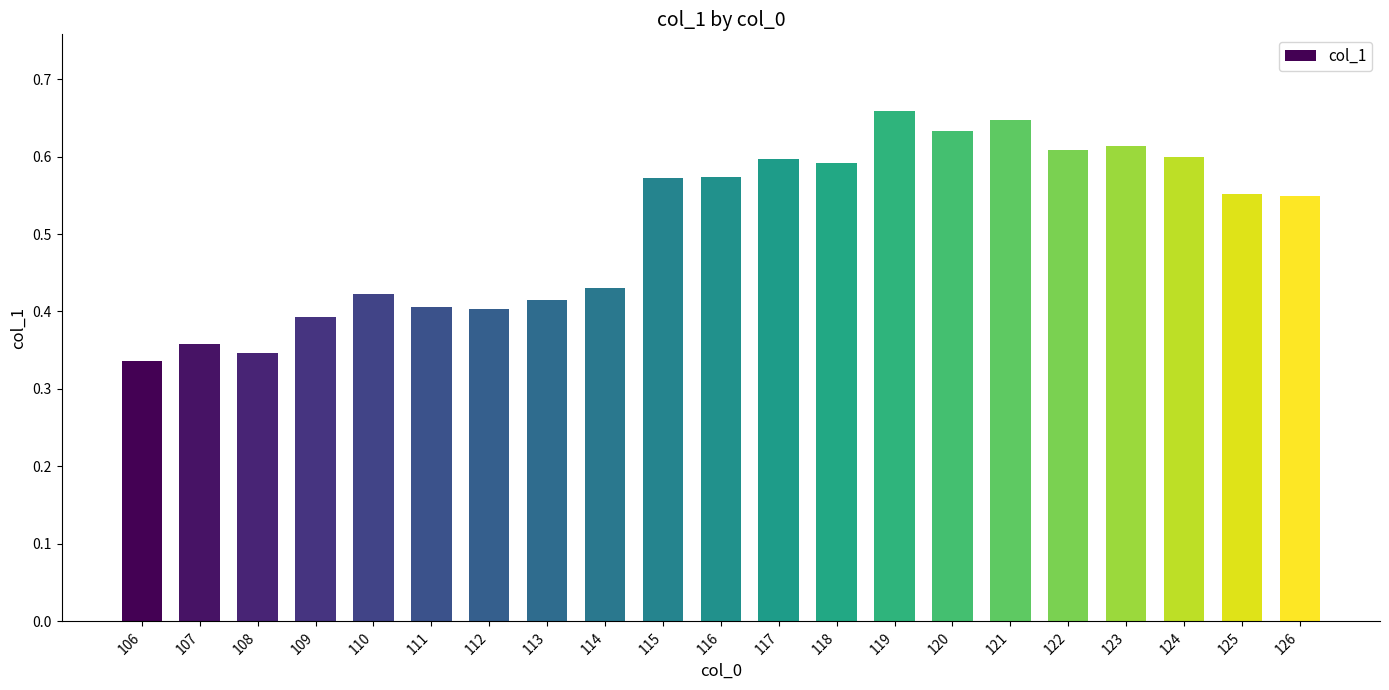

What is the change in value from 116 to 121?

+0.1